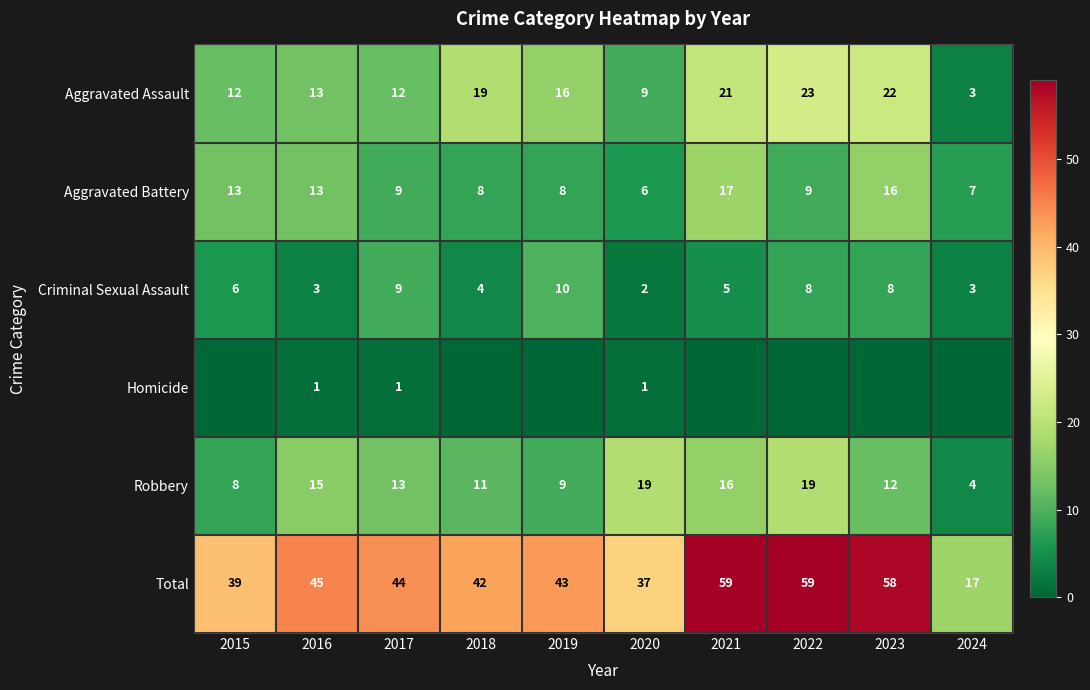

Is it true that Aggravated Battery equals 12 at 2018?

False